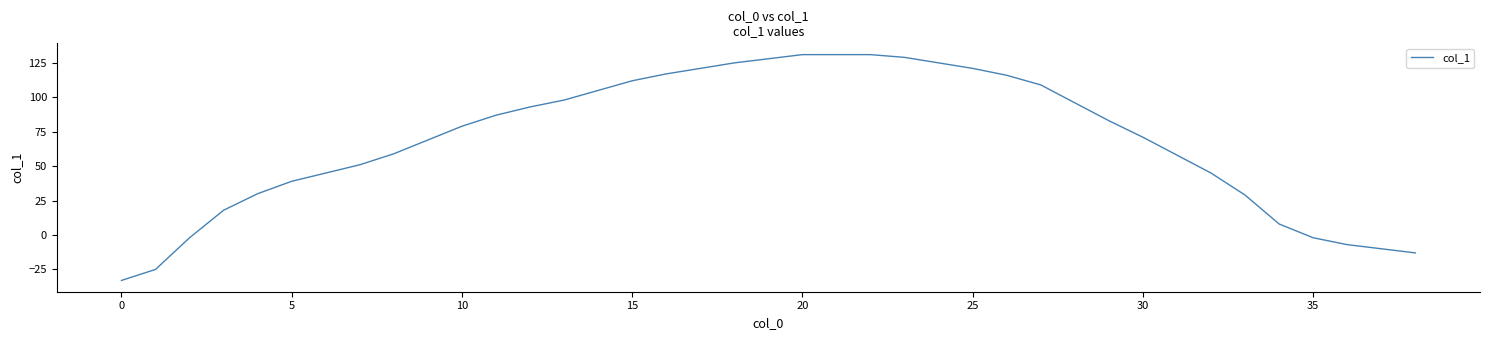

What is the maximum value shown in the chart?

131